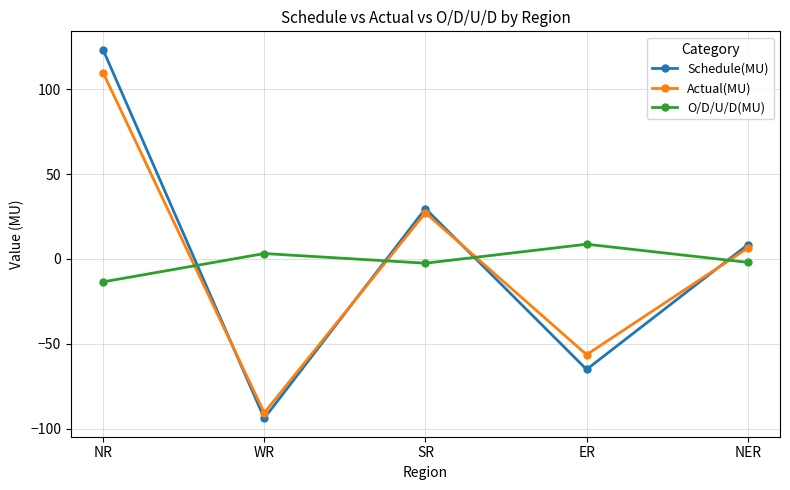

What is the greatest value displayed?

123.3